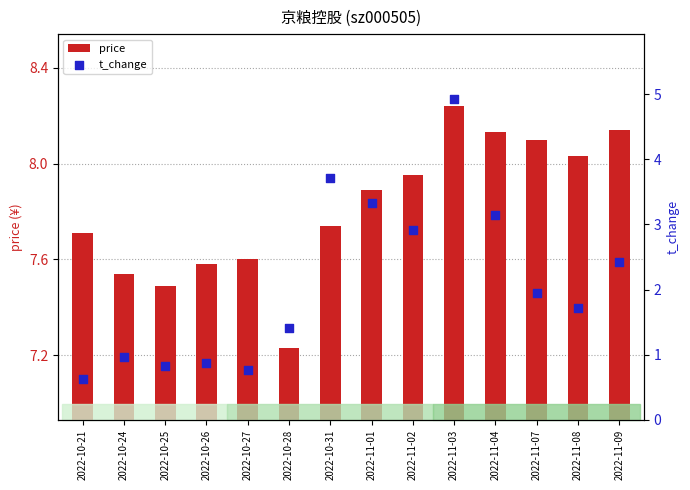

Which series reaches the minimum Y coordinate?

t_change